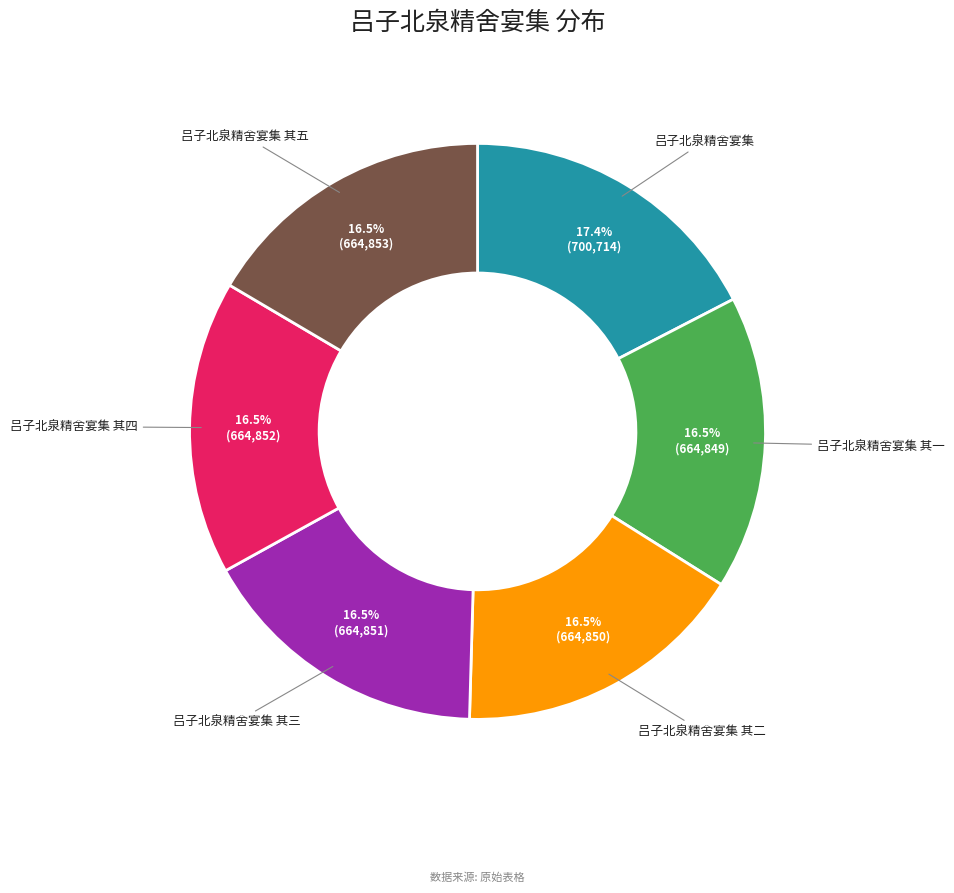

Is there any slice that represents more than half of the pie?

No